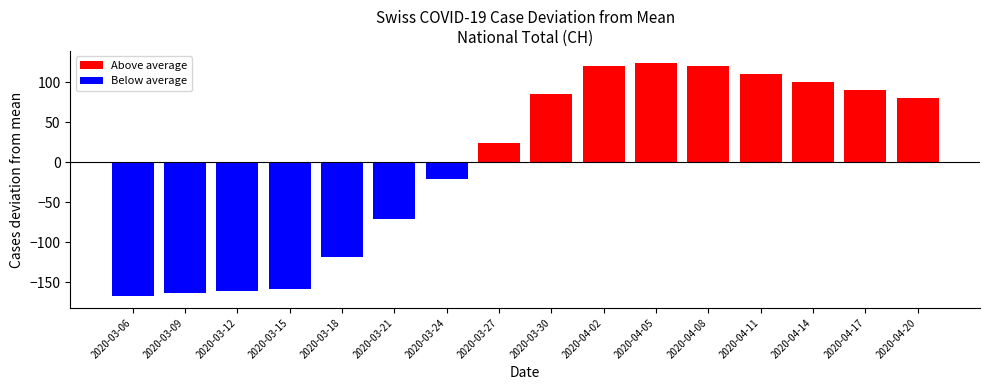

Is it true that CH equals 114 at 2020-03-30?

False